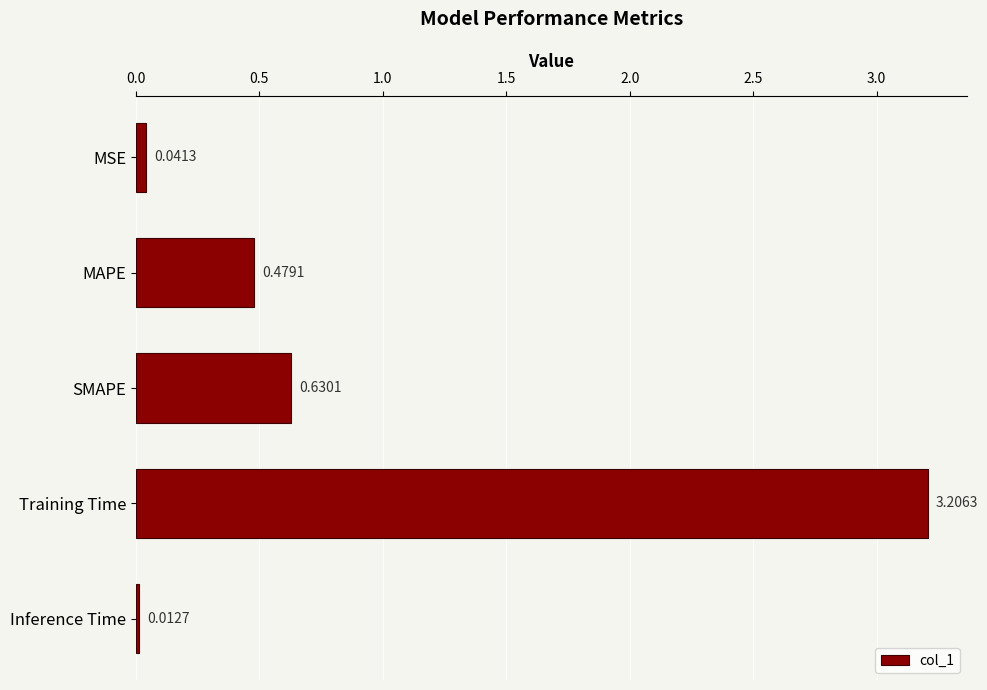

List the labels in order of value, smallest first.

Inference Time, MSE, MAPE, SMAPE, Training Time